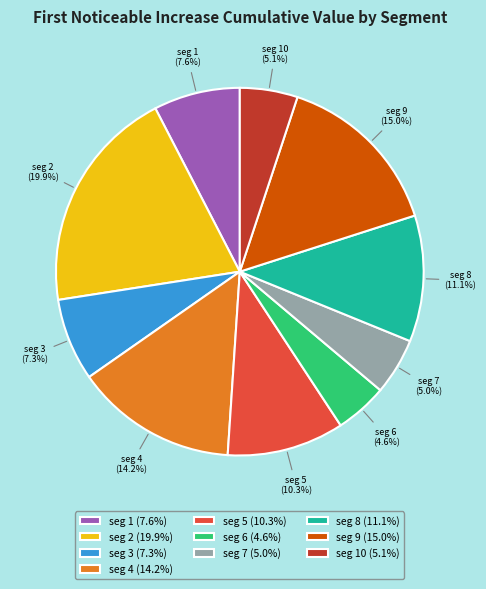

Which category has the biggest portion of the pie?

seg 2 (19.9%)